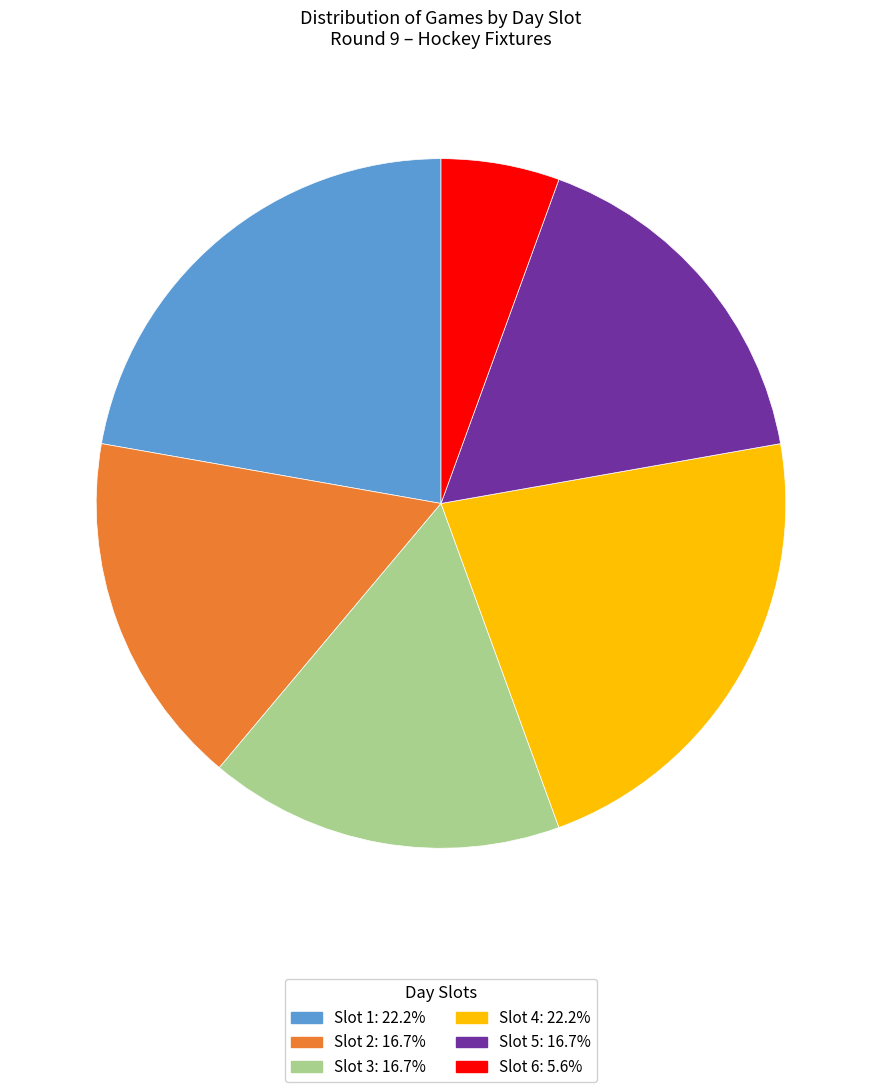

Do Slot 3 and Slot 2 together represent more than half of the pie?

No